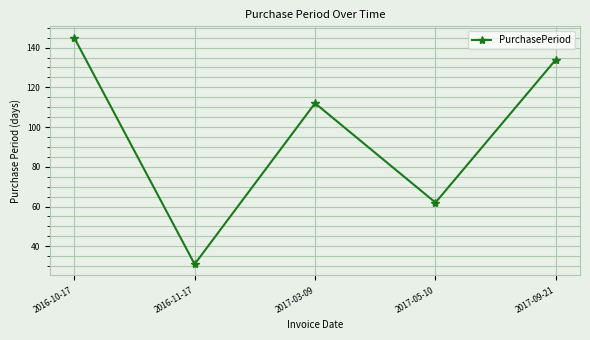

Reading right to left, transcribe all the data shown in this chart.

134	62	112	31	145